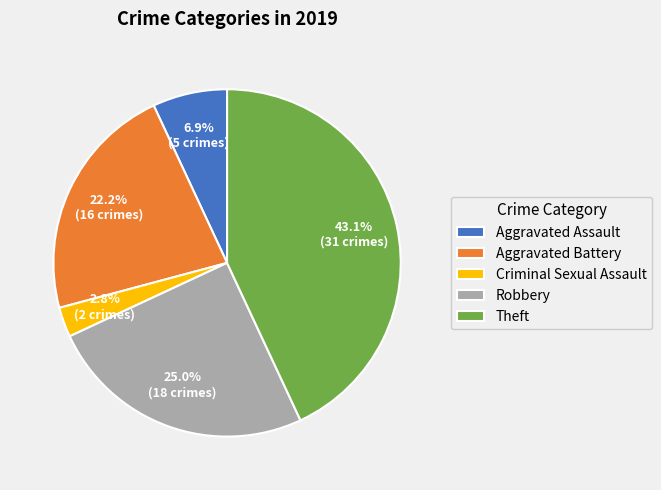

What percentage do Robbery and Theft together represent?

68.1%